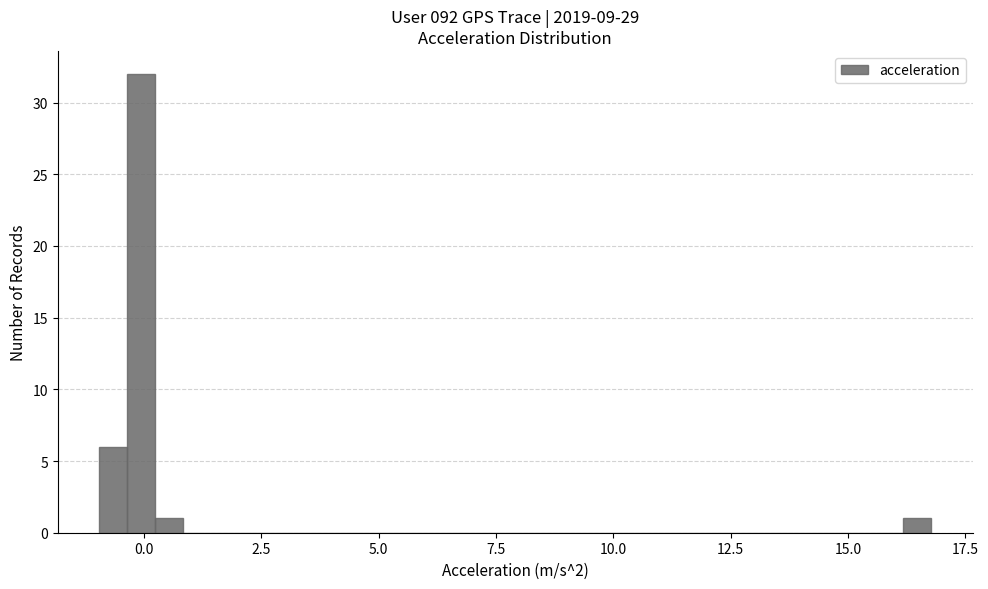

Read against the x-axis, roughly where is the centre of the tallest bar?

0.0